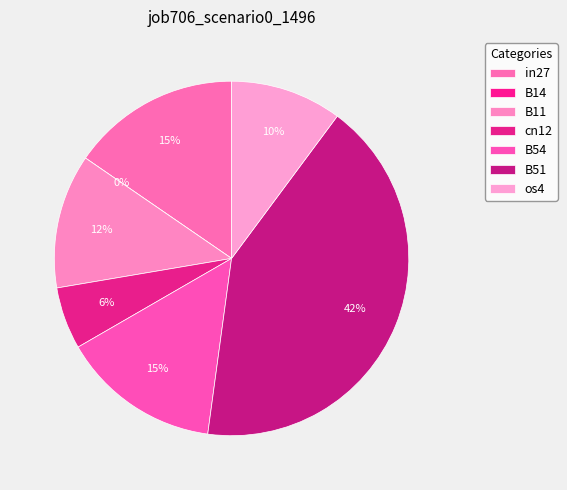

To the nearest percent, what is the difference between the B11 and in27 slice percentages?

3%